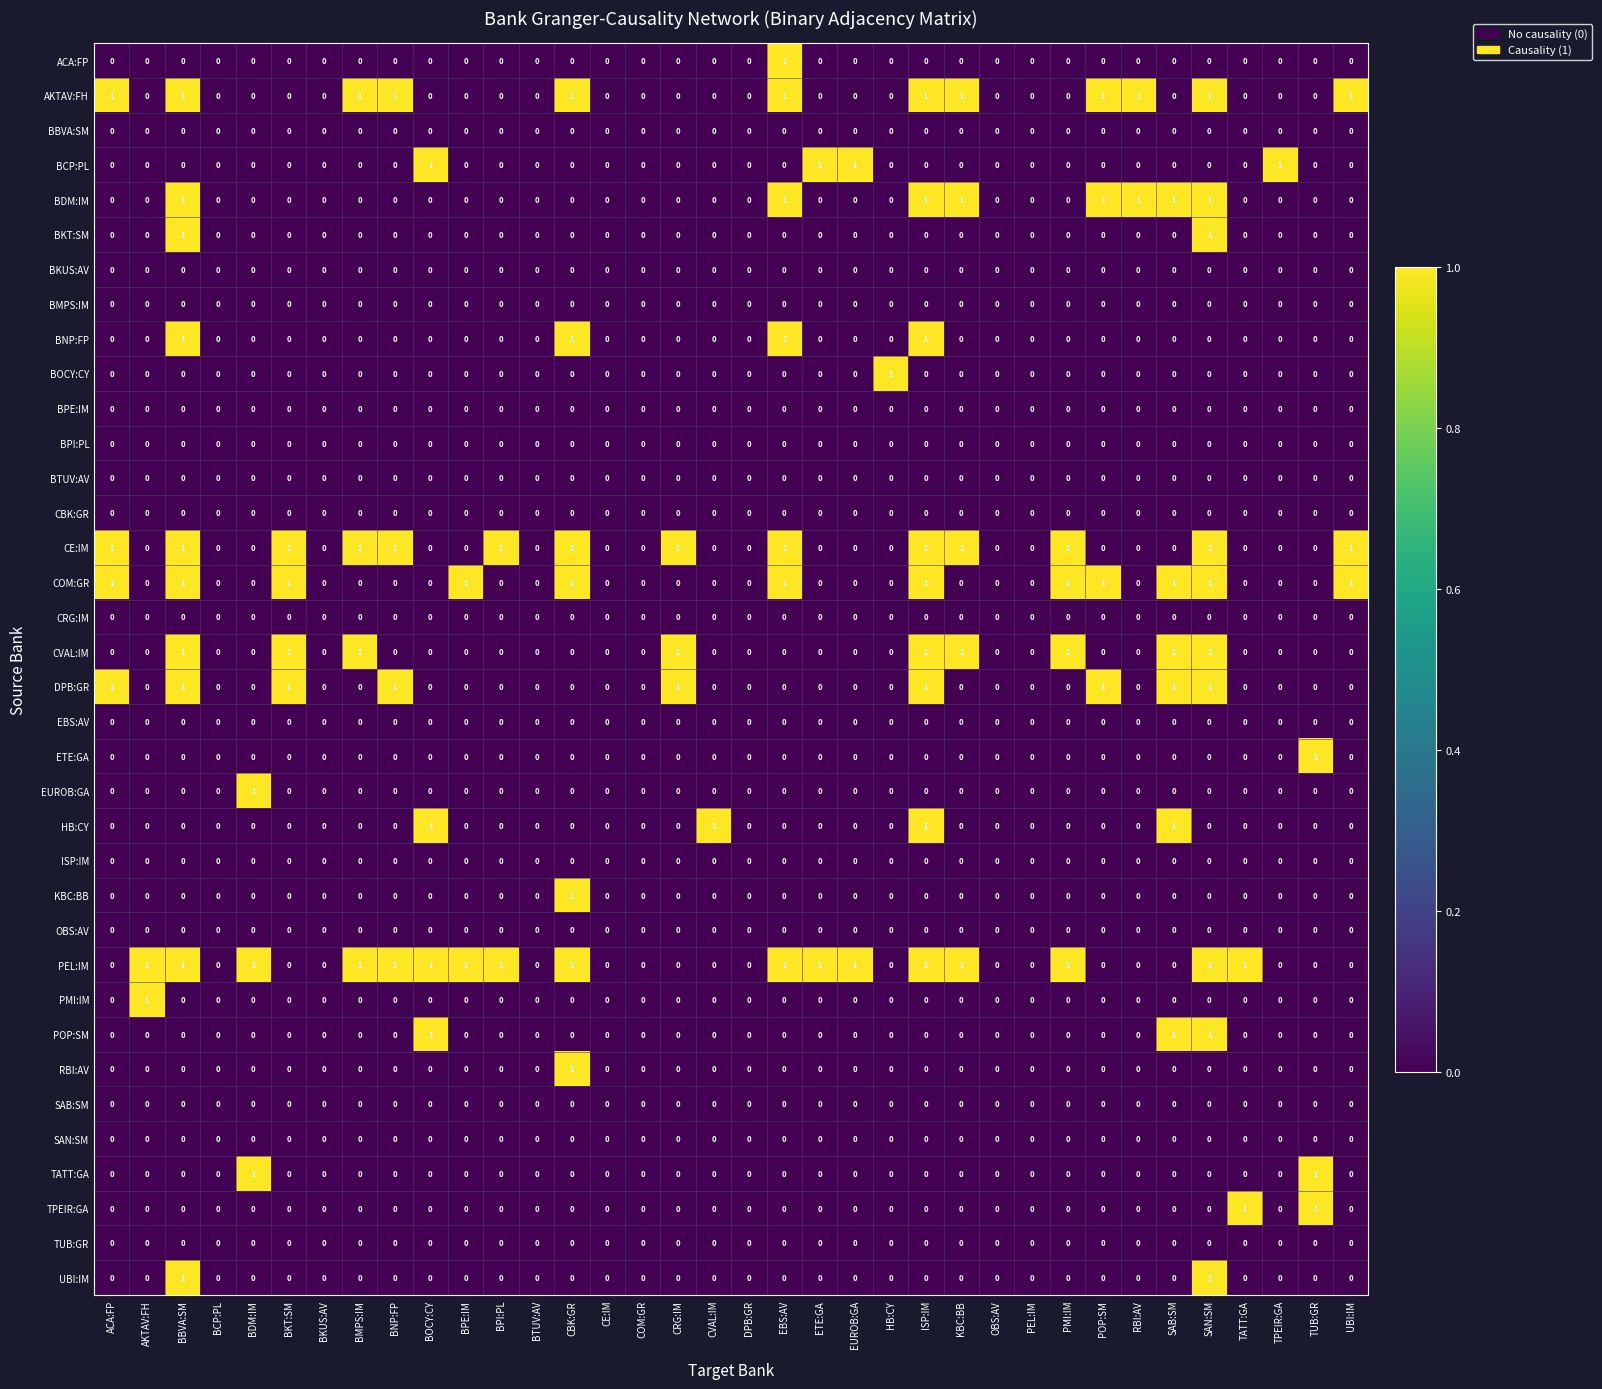

Which series has the largest total across all categories?

PEL:IM